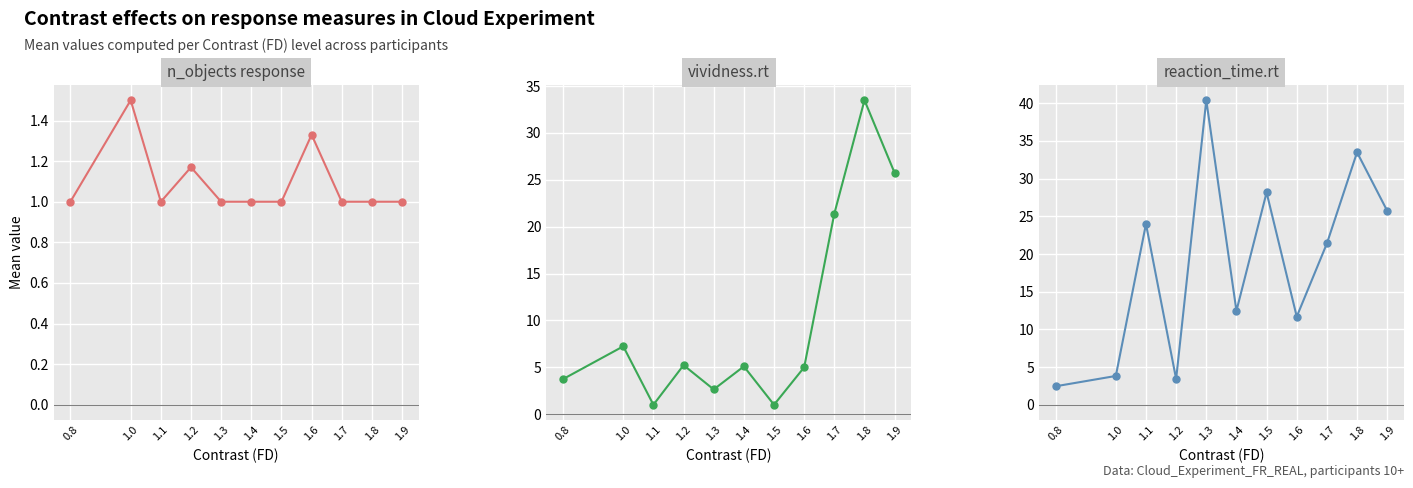

How many interior local peaks does the reaction_time.rt (mean) series have?

4